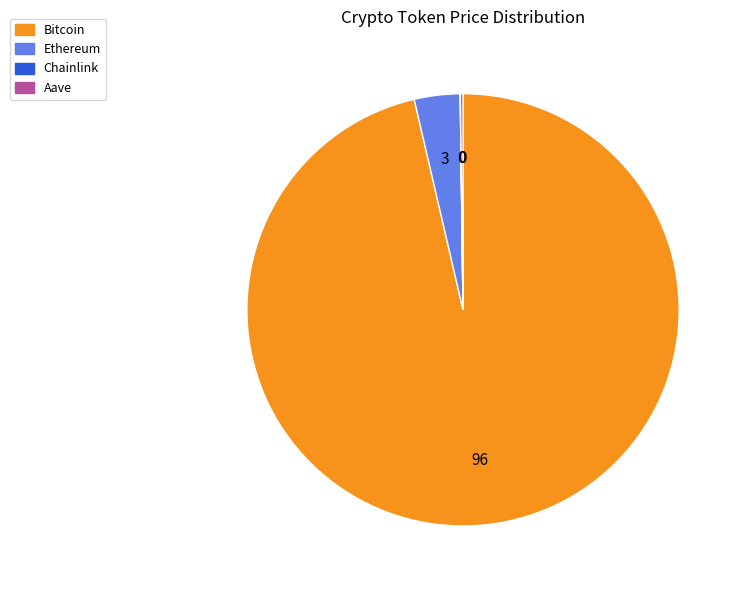

True or false: Bitcoin accounts for 96% of the total.

True